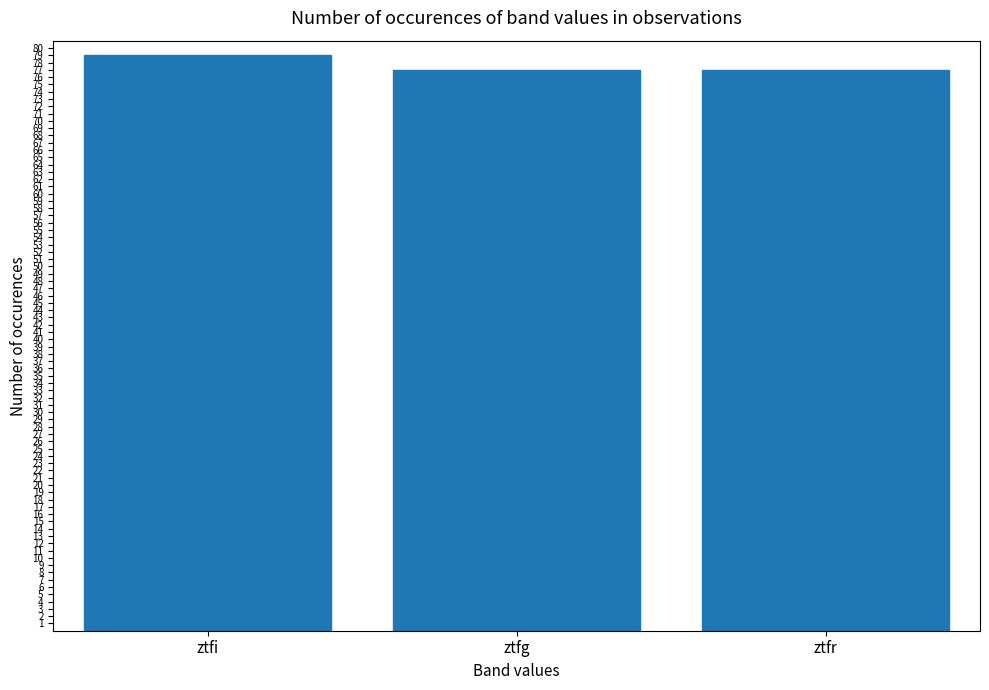

The value at ztfg is 77. True or false?

True